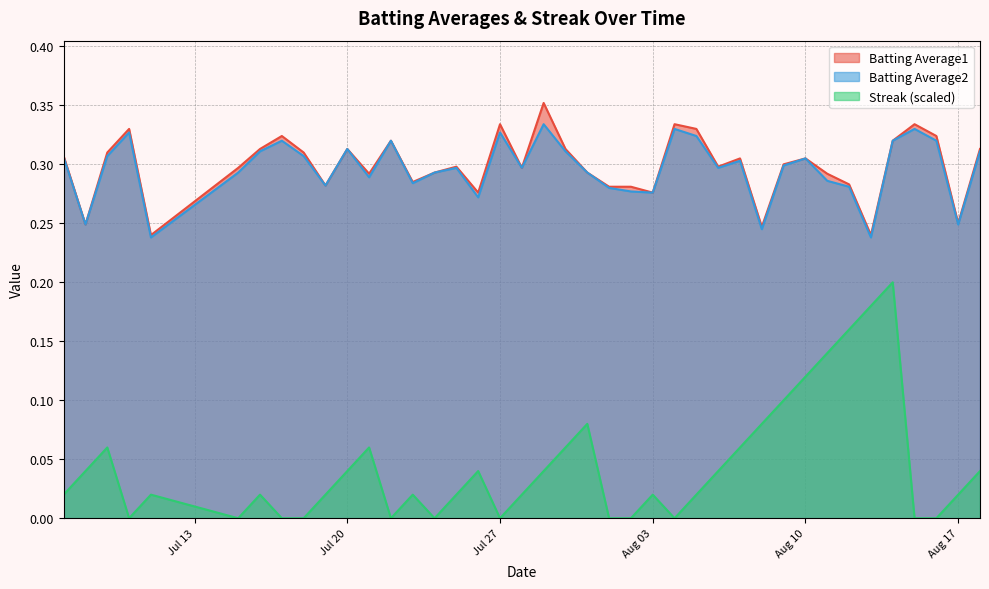

Which series changed the most between 2010-07-24 and 2010-07-25?

Streak